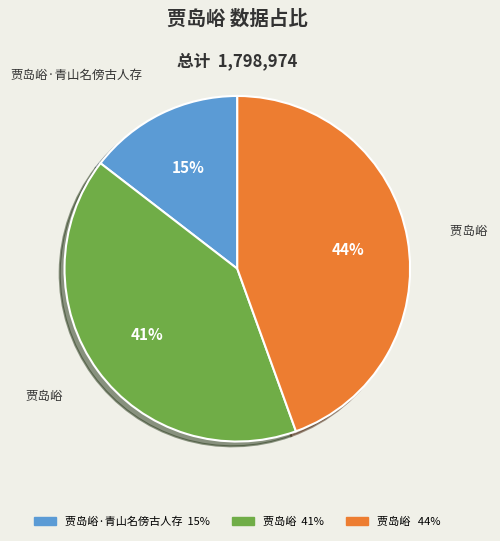

To the nearest percent, what is the average slice percentage?

33%